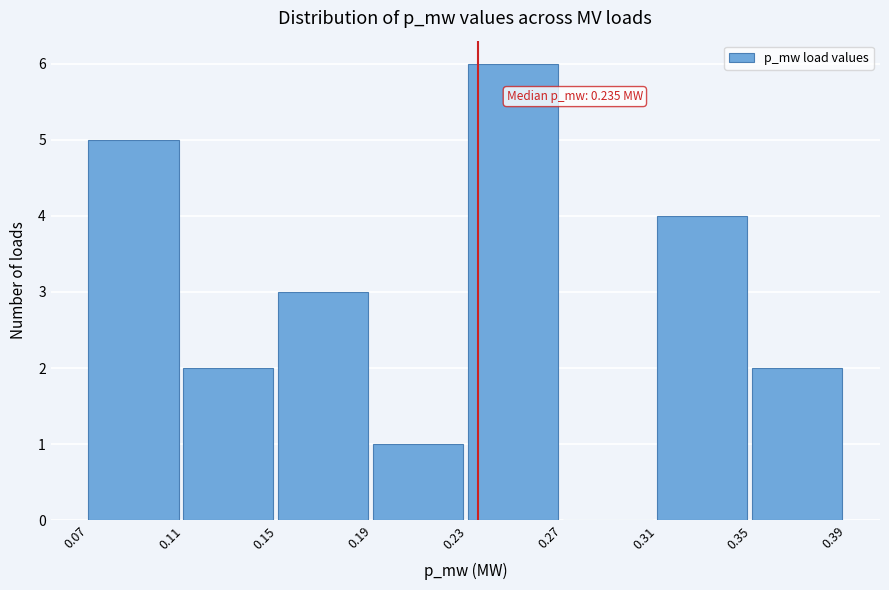

Over which range of the x-axis is the bar tallest?

0.23 to 0.27